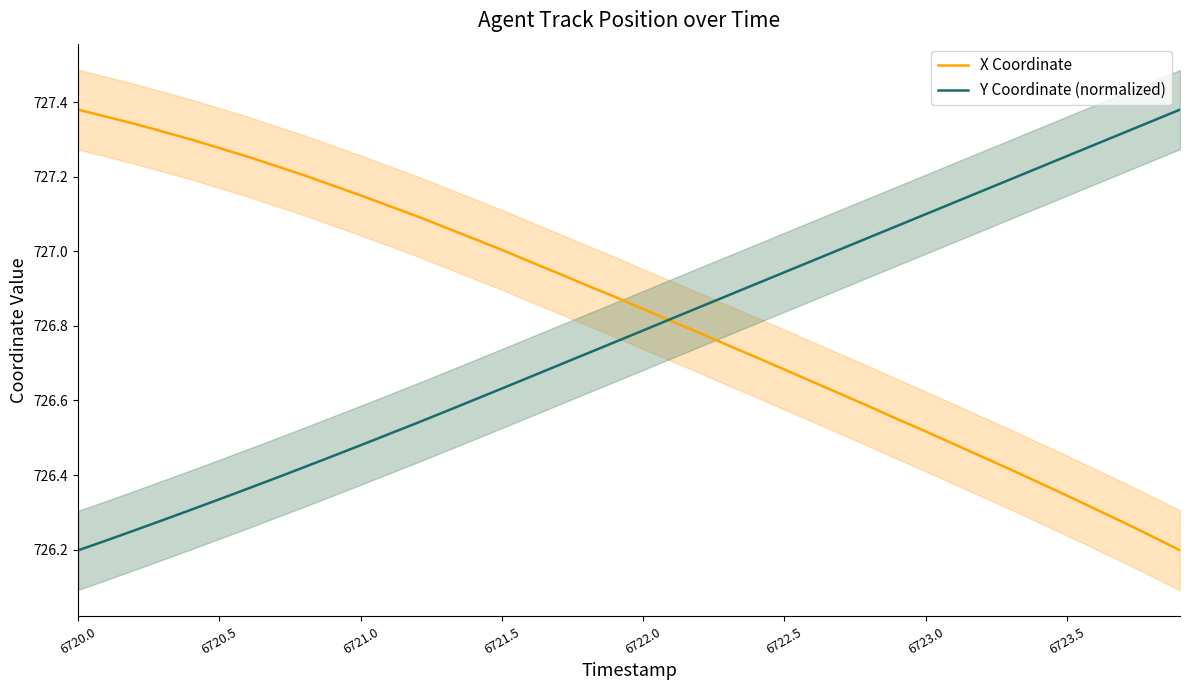

Is this an area chart (filled region under the line)?

No